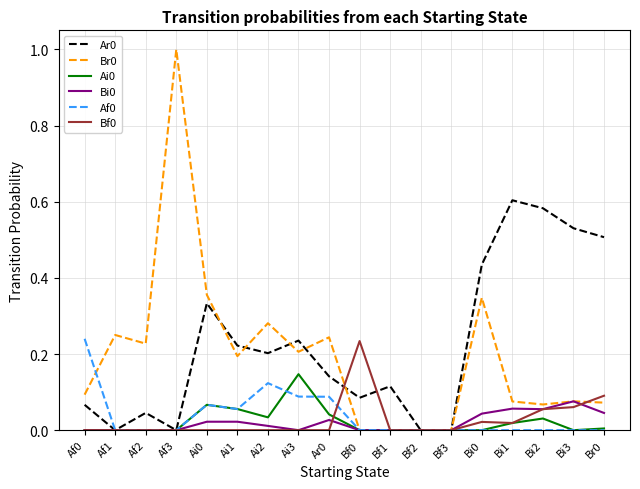

Where is the first local minimum for Ar0?

Af1